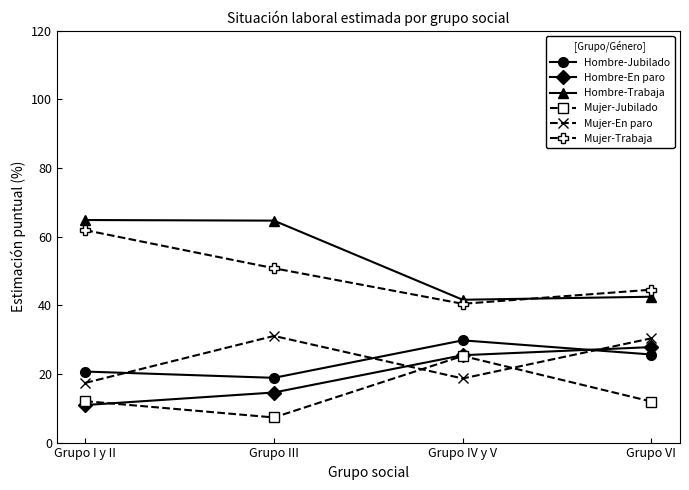

What position from the right is Grupo IV y V?

2